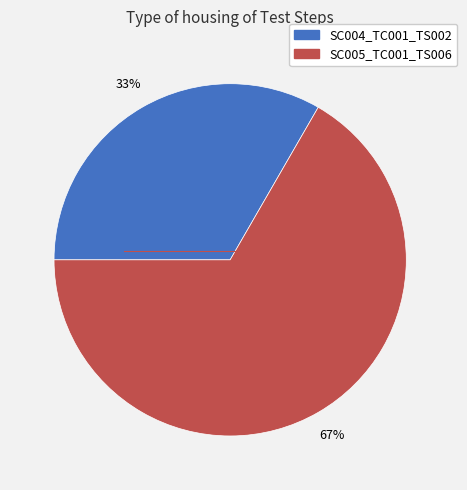

Rank the categories by value from lowest to highest.

SC004_TC001_TS002, SC005_TC001_TS006